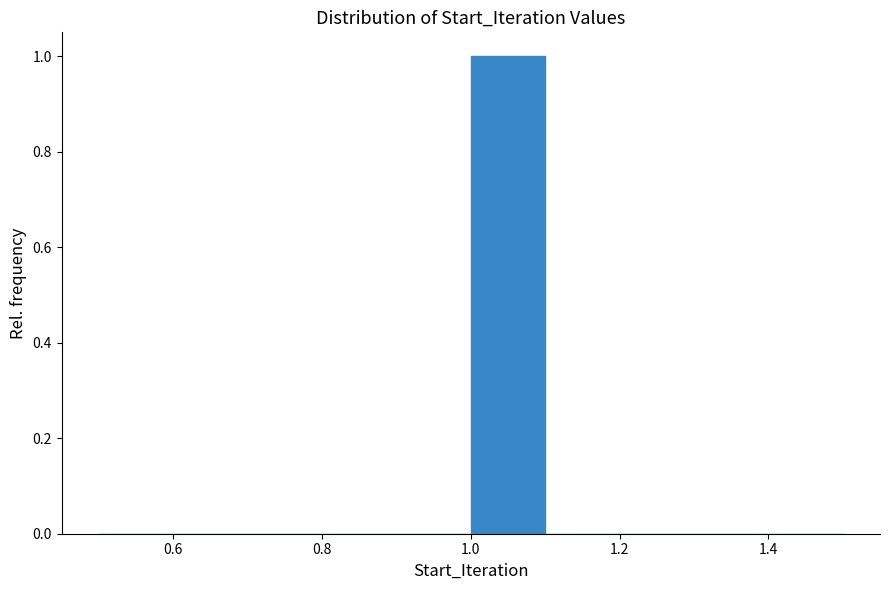

Reading left to right, transcribe this chart: for each bar, give the range it covers on the x-axis and its height. The values are not printed on the chart, so give them approximately, as read against the axis.

0.5 to 0.6: 0
0.6 to 0.7: 0
0.7 to 0.8: 0
0.8 to 0.9: 0
0.9 to 1.0: 0
1.0 to 1.1: 1
1.1 to 1.2: 0
1.2 to 1.3: 0
1.3 to 1.4: 0
1.4 to 1.5: 0